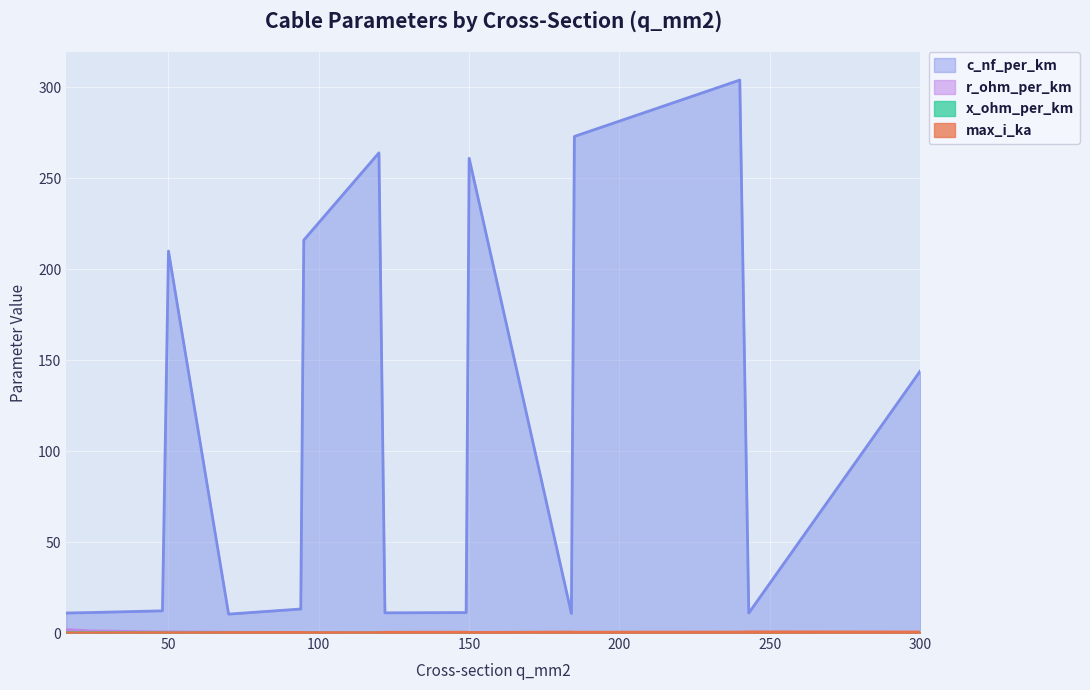

Which series has the widest spread of values?

c_nf_per_km